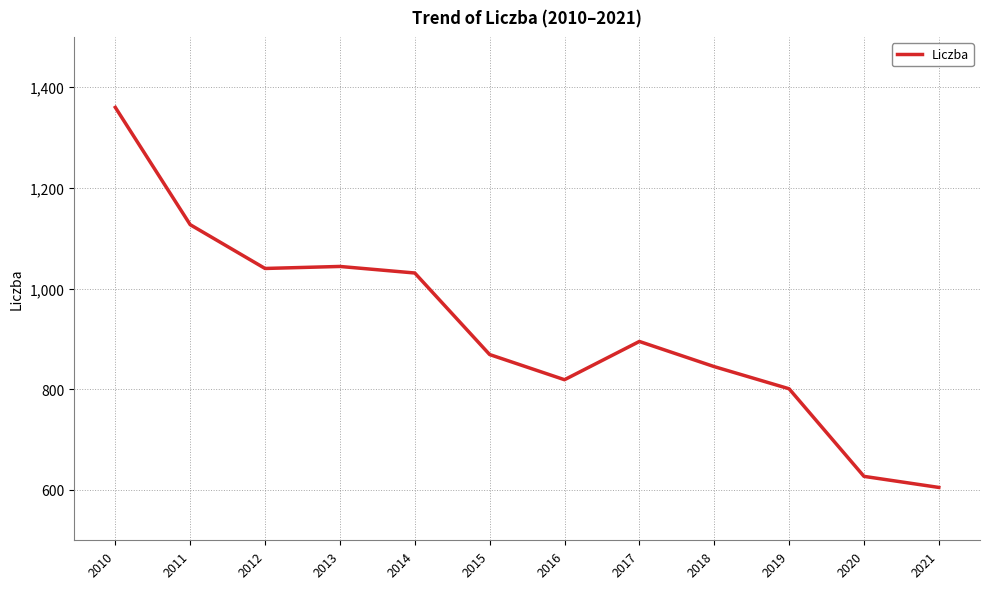

Is it true that the value at 2016 is 207?

False